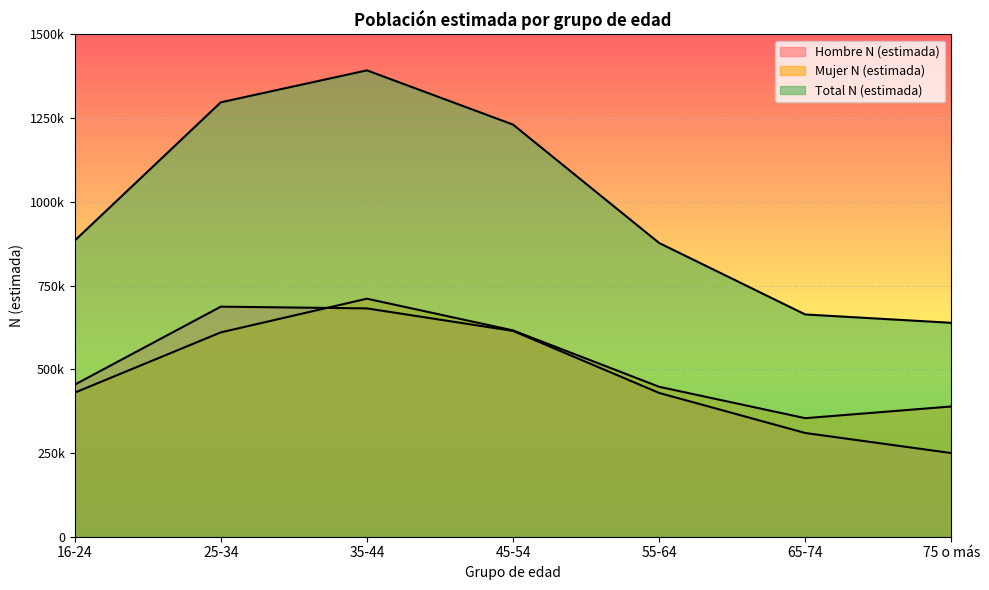

The value of Hombre N (estimada) at 16-24 is 454146. True or false?

True